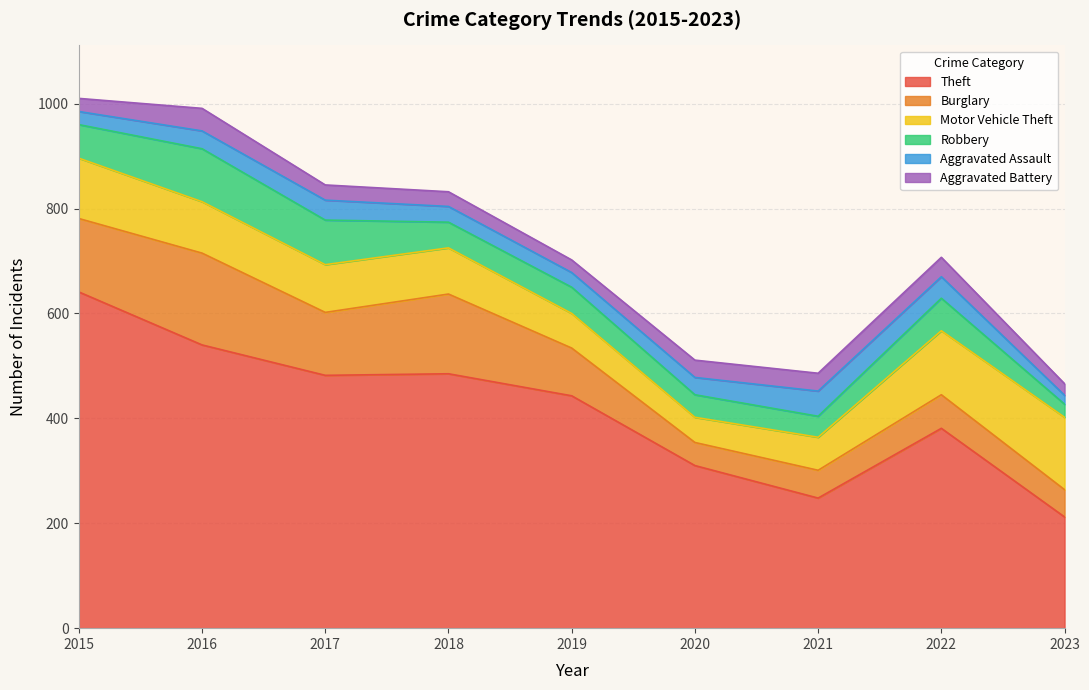

What is the approximate value of Robbery at 2020, to the nearest 5?

45